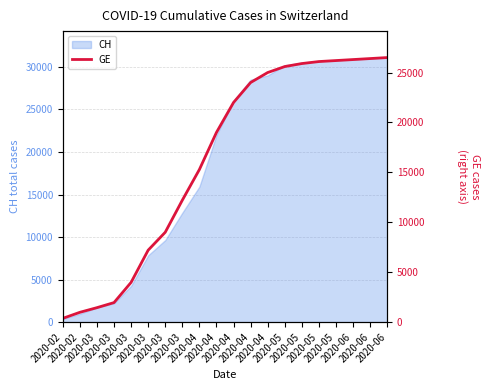

What is the greatest value displayed?

26500